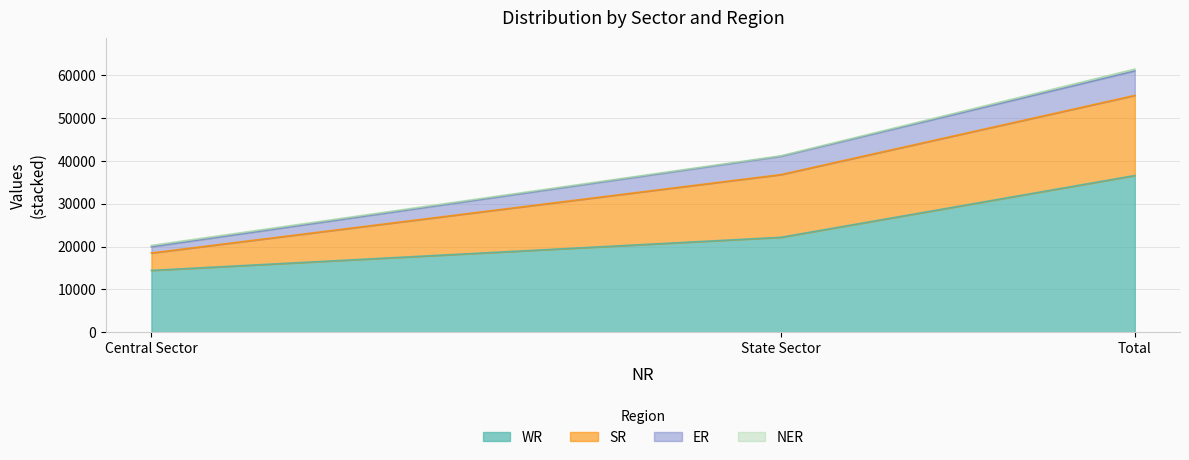

Is it true that WR equals 36572 at Total?

True